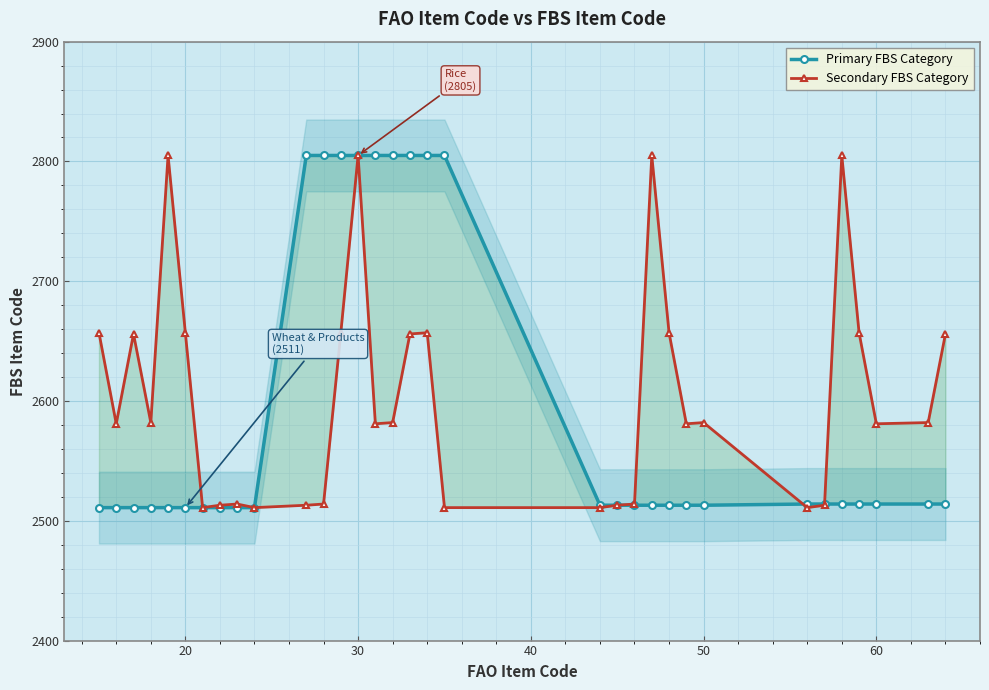

True or false: Primary FBS Category and Secondary FBS Category intersect in this chart.

True